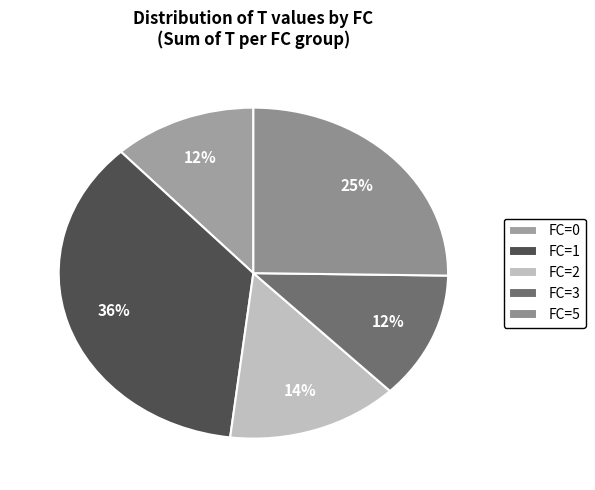

How many slices are in this pie chart?

5